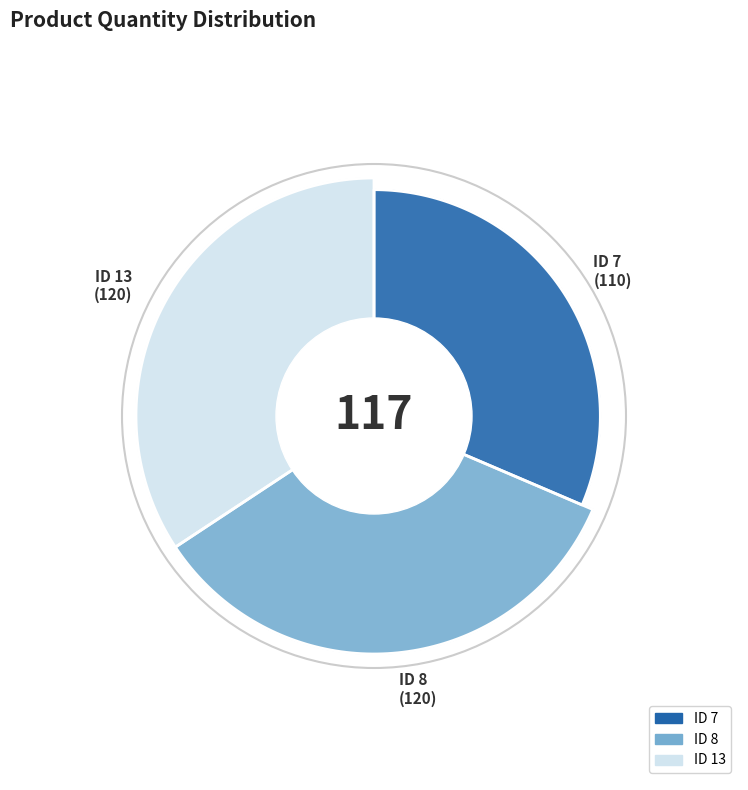

How many segments does this pie chart have?

3